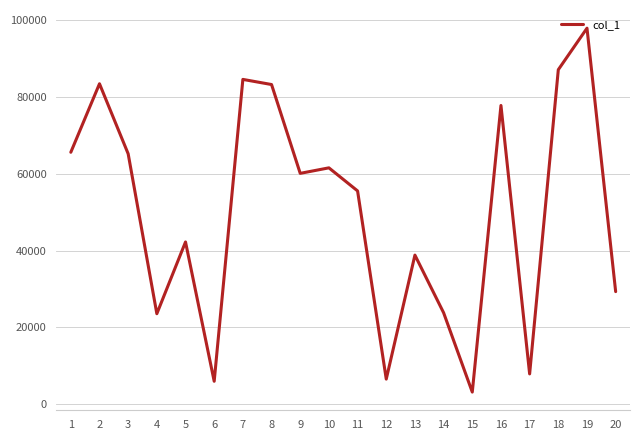

What is the sum of all values?

1003740